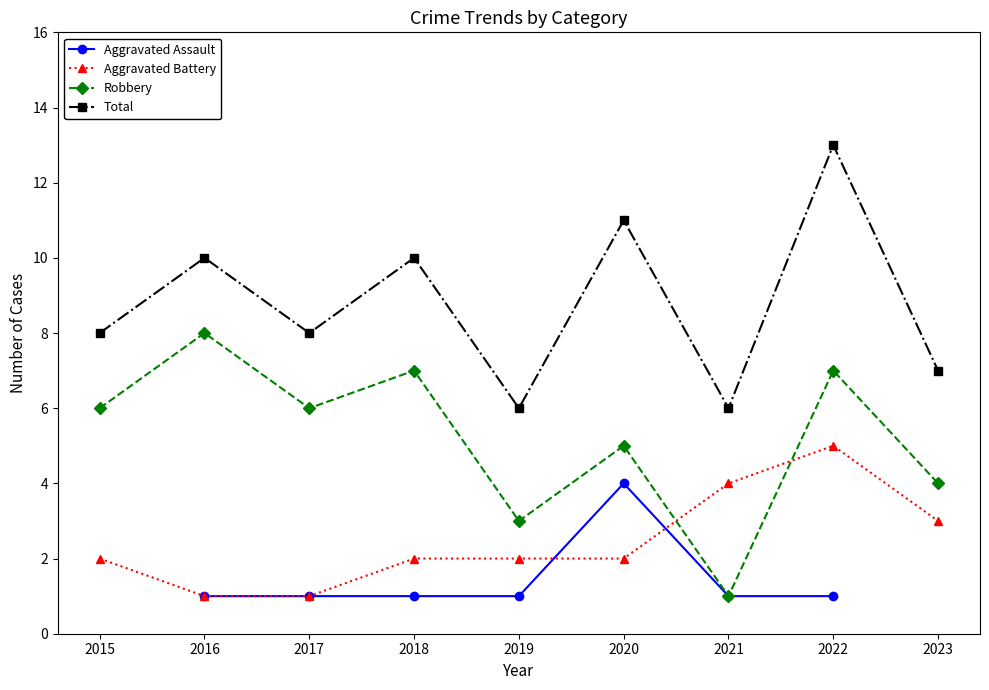

Which has a higher value, 2023 or 2018?

2018